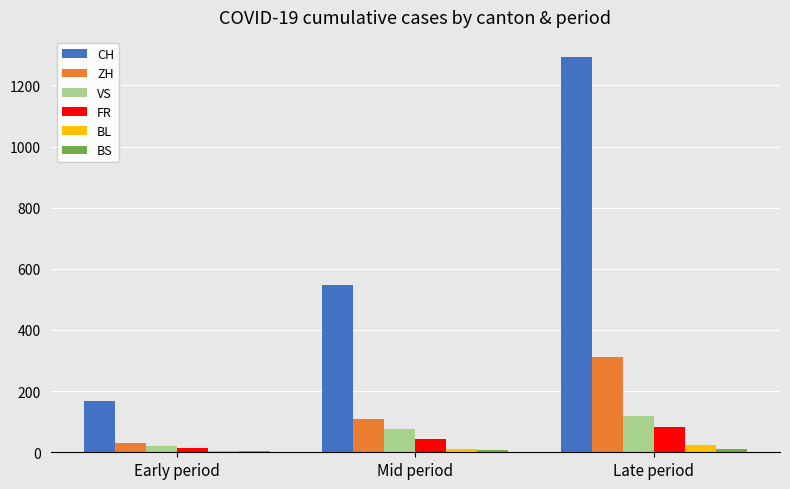

Is it true that FR equals 84 at Late period?

True